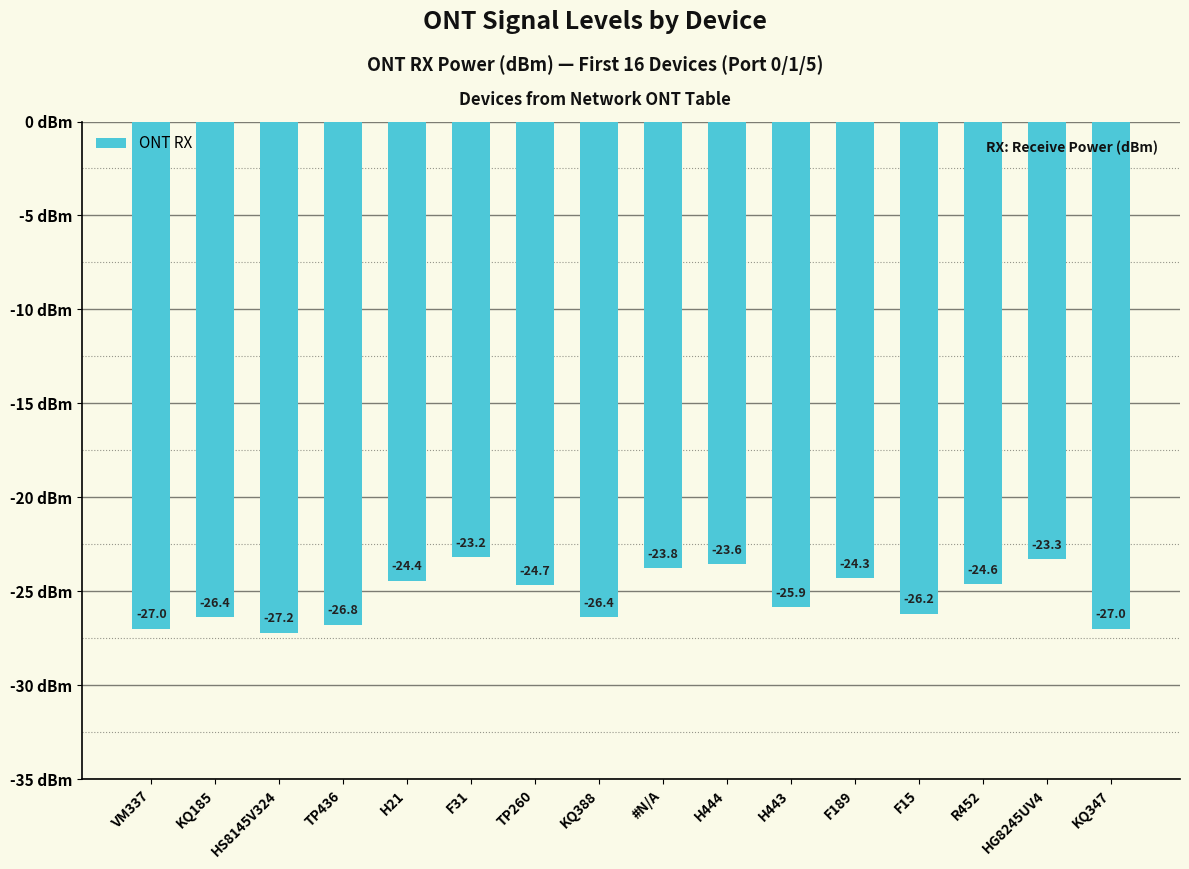

Read the value at H444.

-23.6